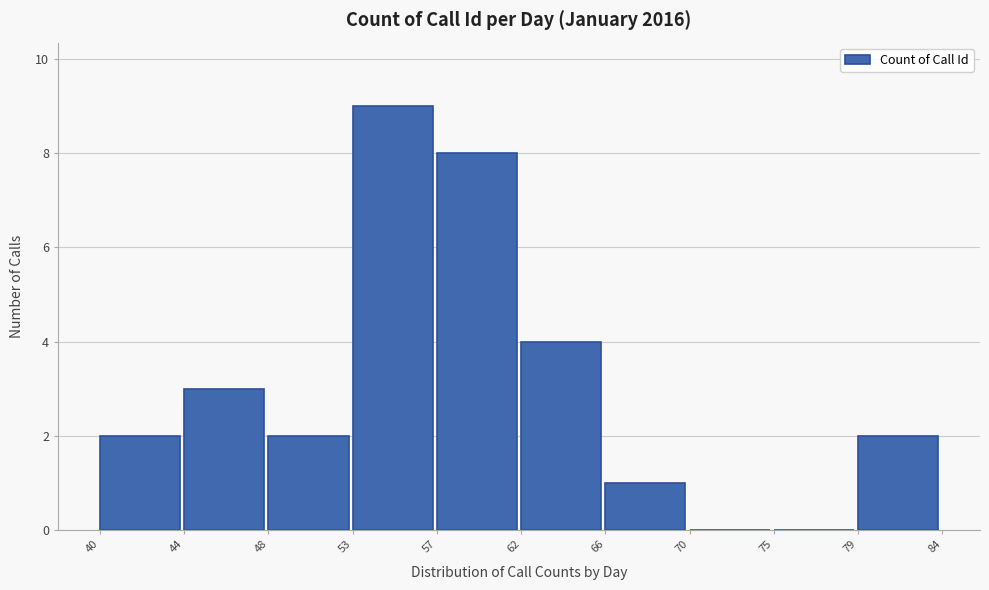

Reading left to right, extract all data points from this chart.

40=2	44=3	48=2	53=9	57=8	62=4	66=1	70=0	75=0	79=2